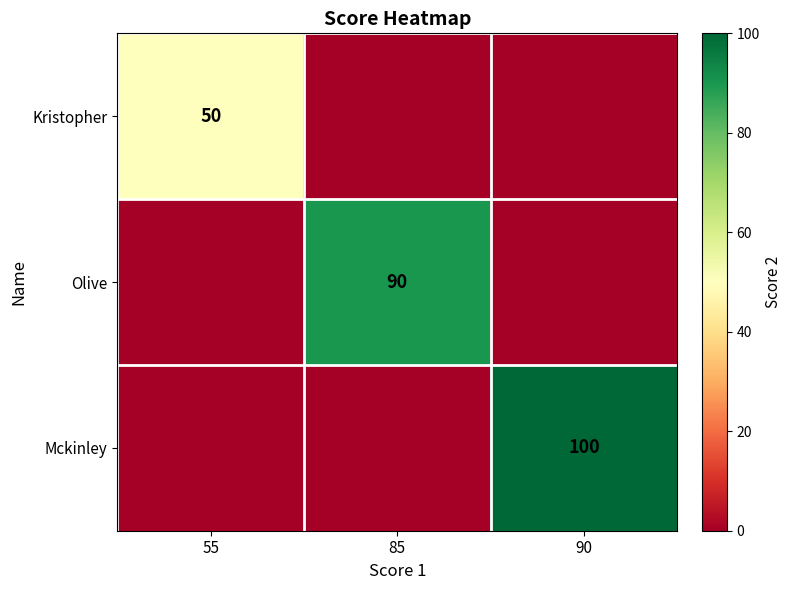

The Olive series shows 55 at 85. True or false?

False